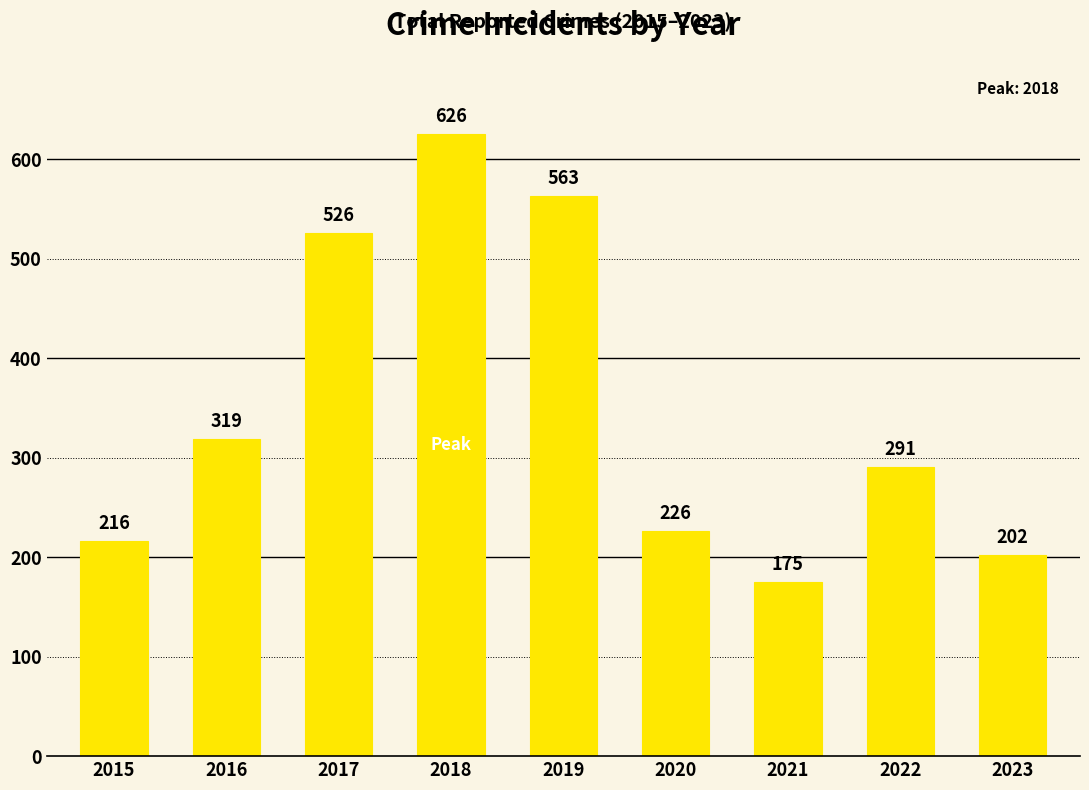

What is the value of the 4th bar from the left?

626